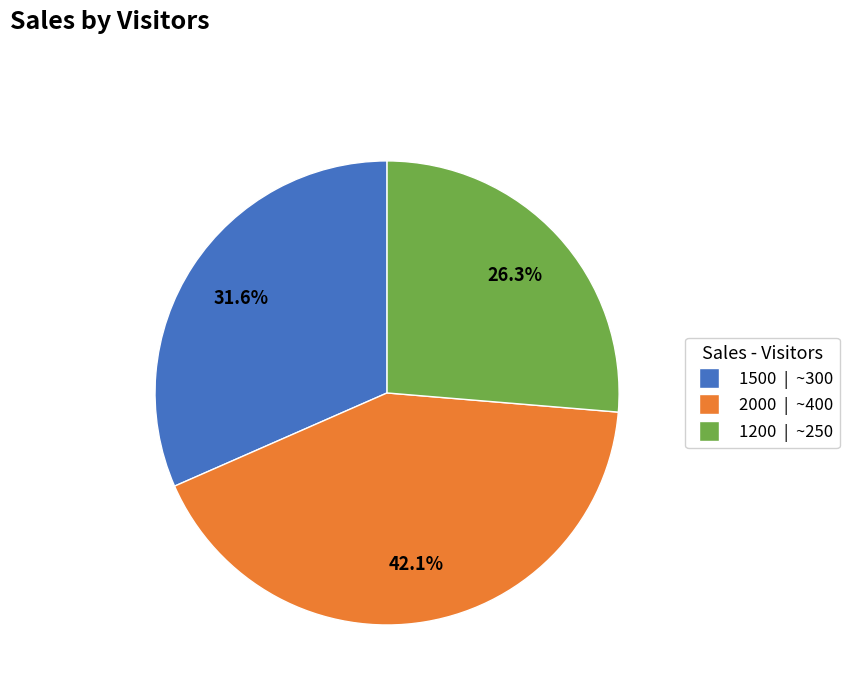

The 1500 slice represents 32% of the pie. True or false?

True